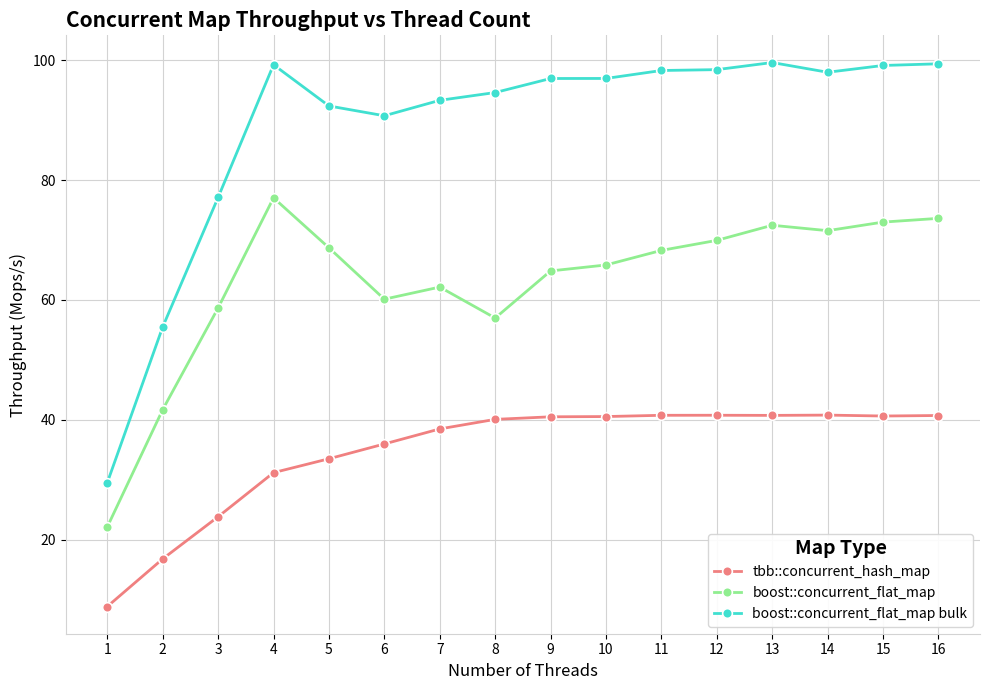

What is the difference between the second highest and minimum values in the tbb::concurrent_hash_map series?

31.9